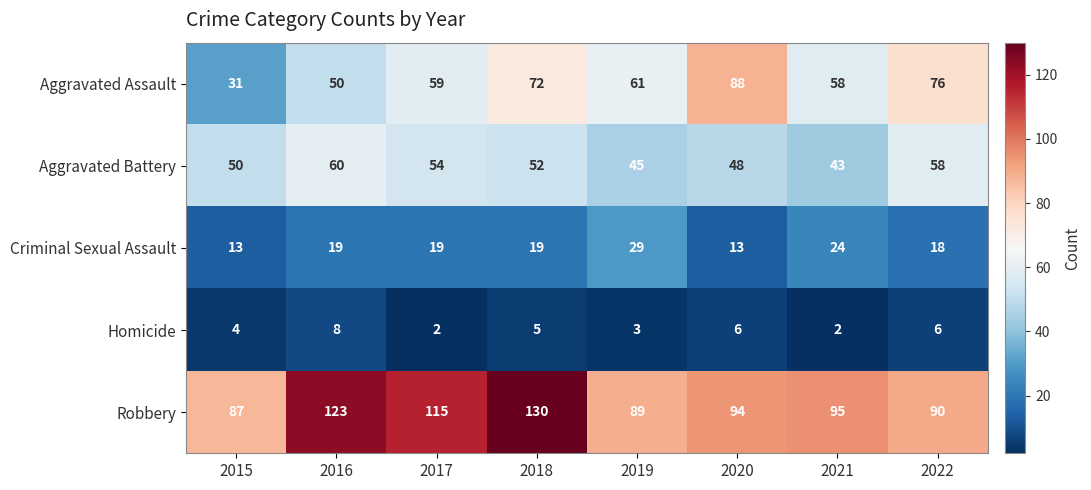

What value does the Robbery series have at 2019?

89